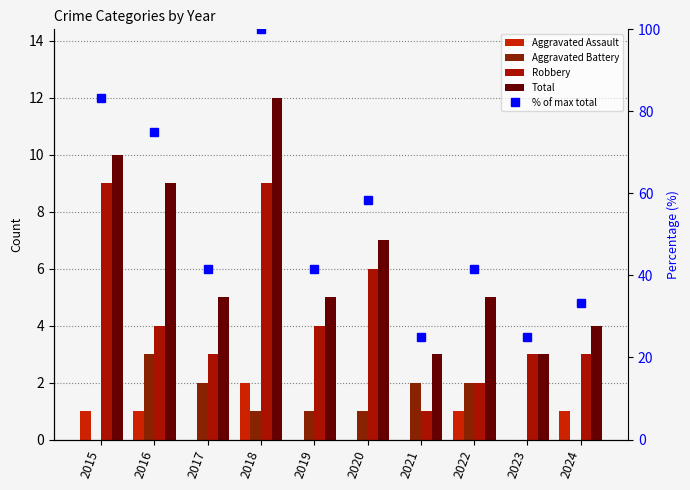

What is the average value of the Total series?

6.3